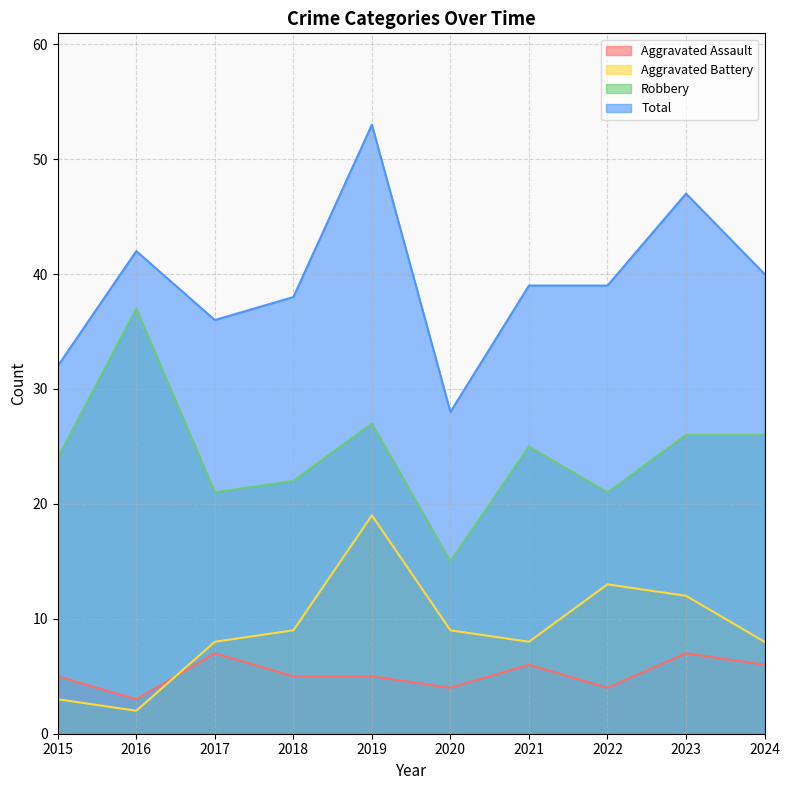

True or false: Aggravated Assault and Total intersect in this chart.

False